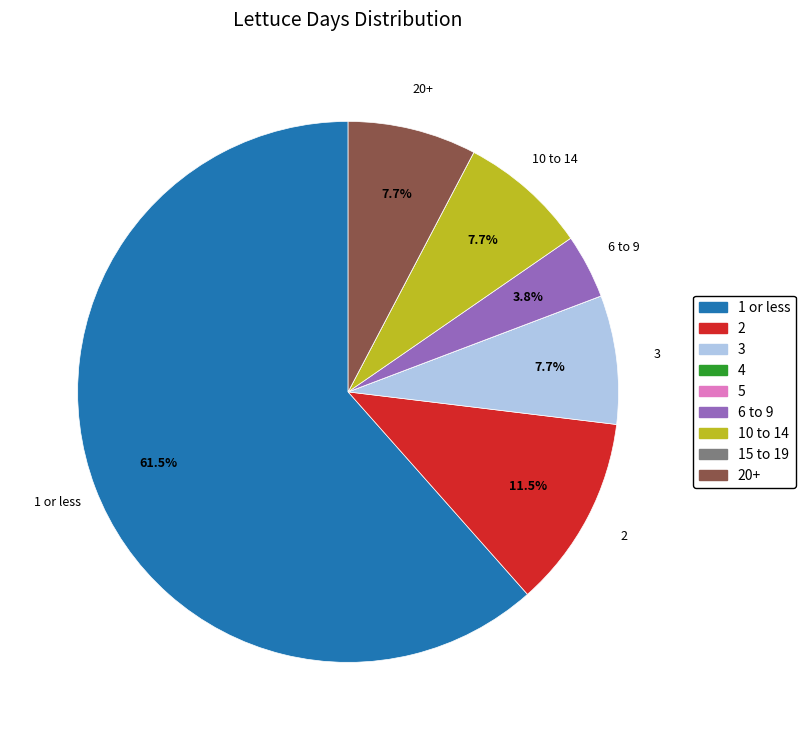

Is there a majority slice in this chart?

Yes